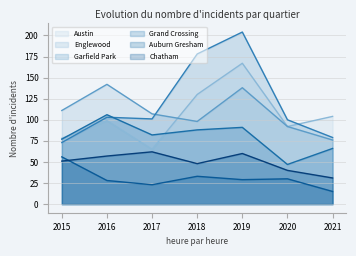

What is the sum of all Grand Crossing values?

557